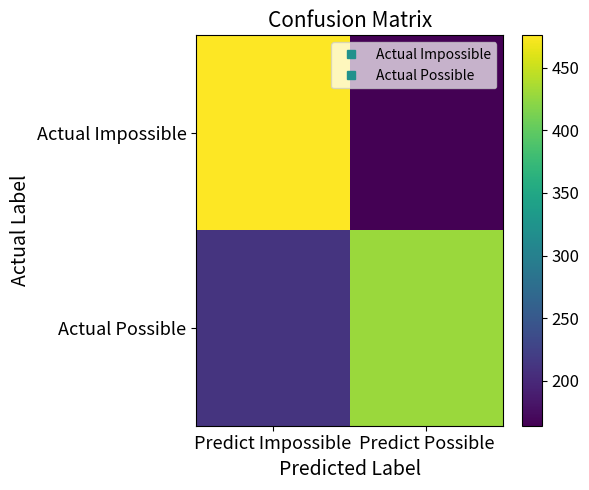

Reading right to left, list all the values displayed in this chart.

Actual Impossible: Predict Possible=164	Predict Impossible=476
Actual Possible: Predict Possible=429	Predict Impossible=211